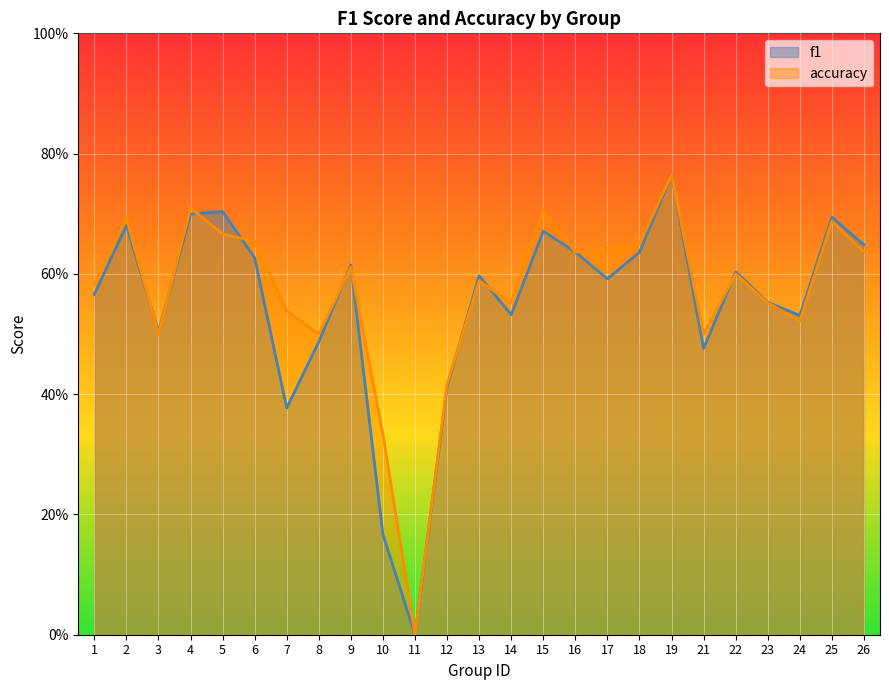

Which category has the lowest value across all series?

11